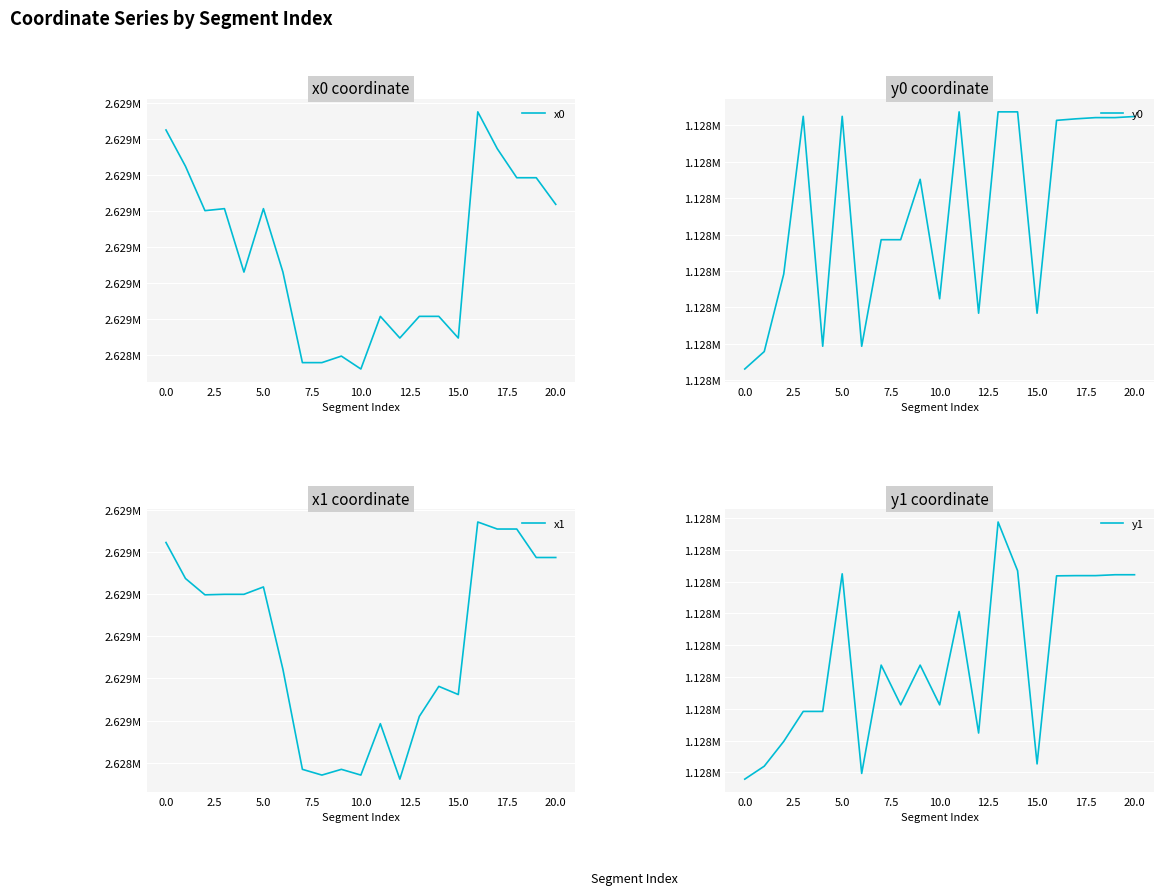

What is the difference between the maximum and second lowest values in the y0 series?

164.7